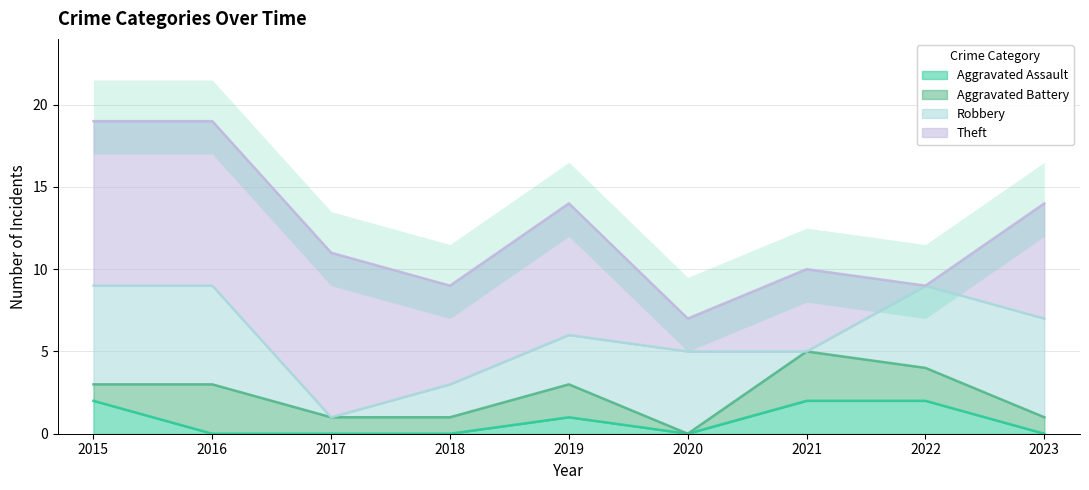

The Aggravated Assault series shows 0 at 2019. True or false?

False